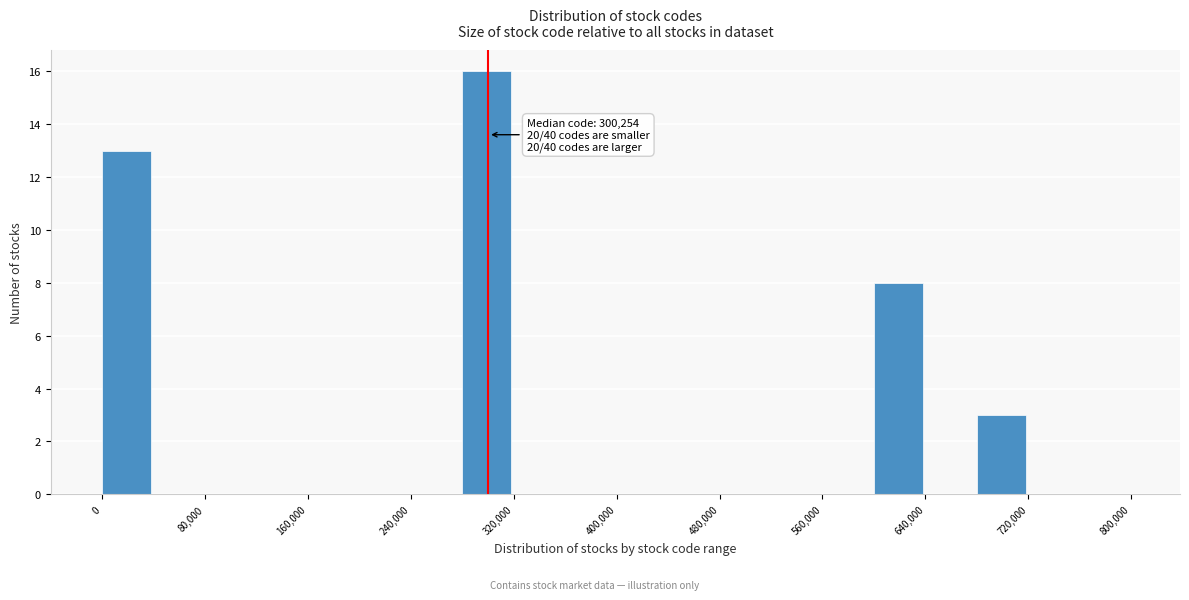

Over which range of the x-axis is the bar tallest?

280000 to 320000